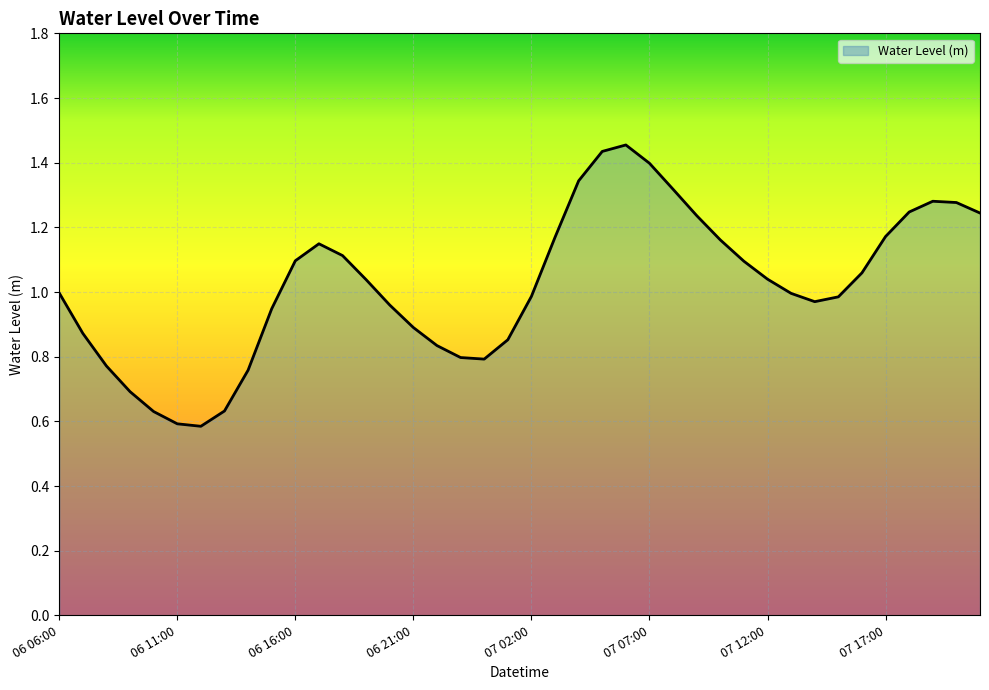

What is the label of the 27th point from the right?

06 19:00